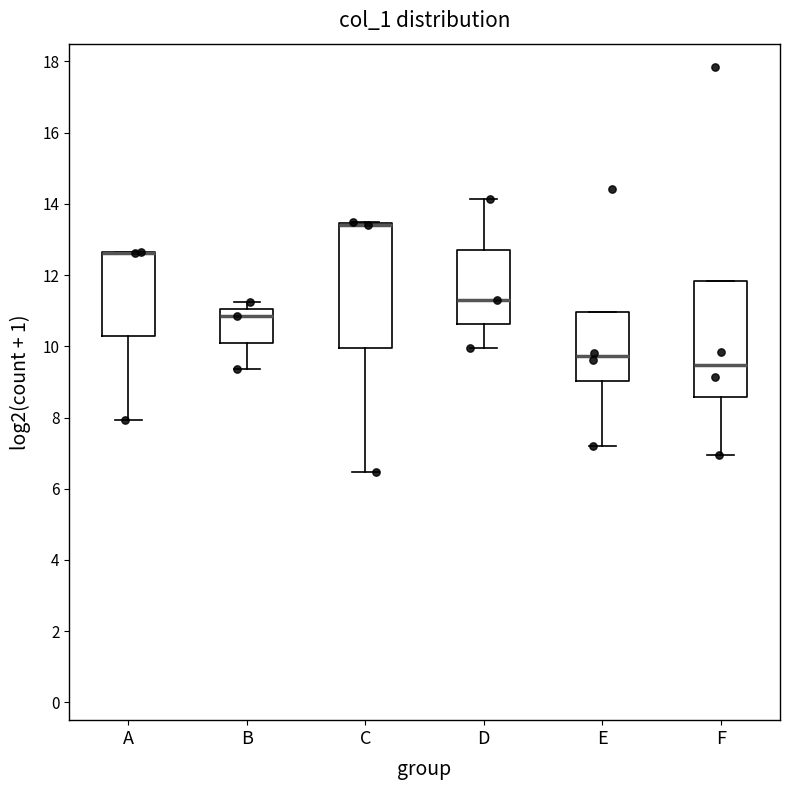

Where is the lower edge of the box for E on the y-axis? The values are not printed on the chart, so give them approximately, as read against the axis.

9.0